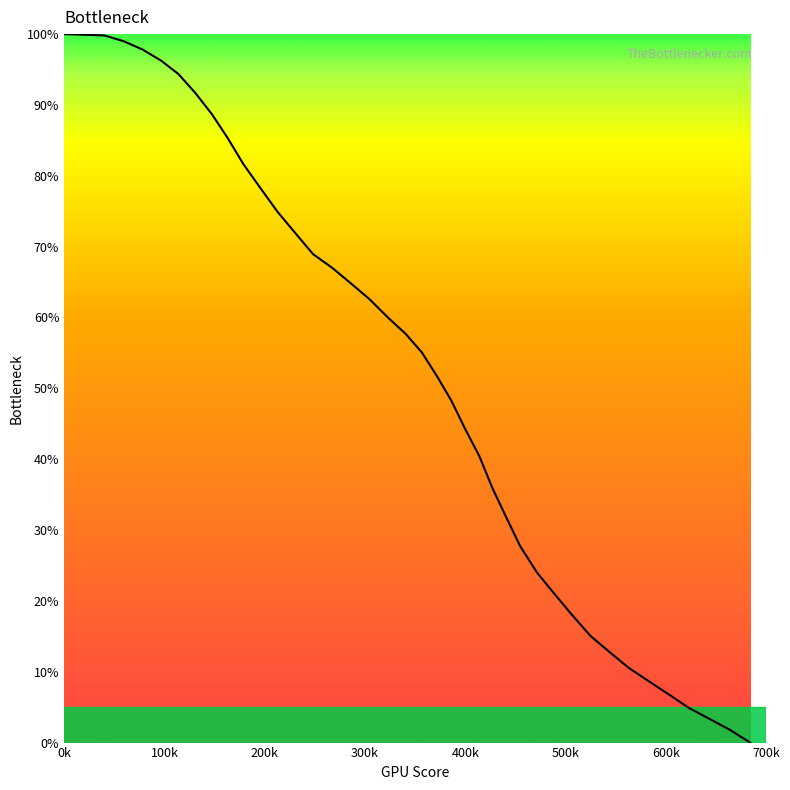

What is the greatest value displayed?

100.0